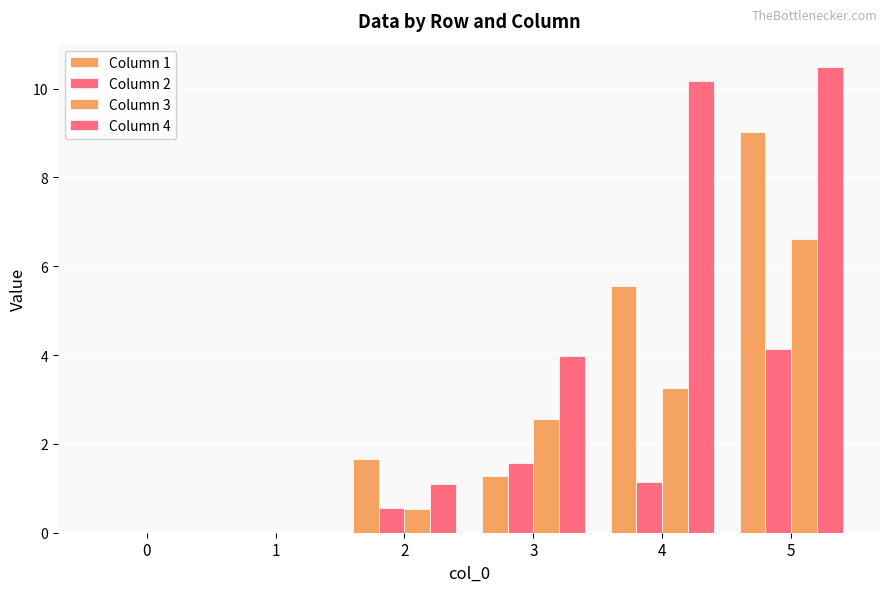

At which category is the sum across all series the highest?

5